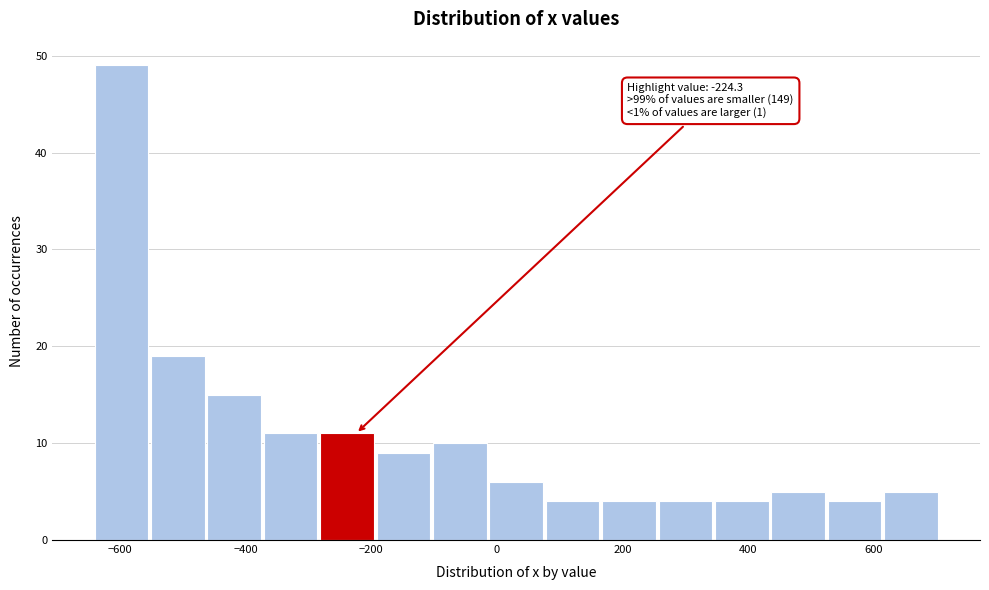

Over which range of the x-axis is the bar tallest?

-640 to -560